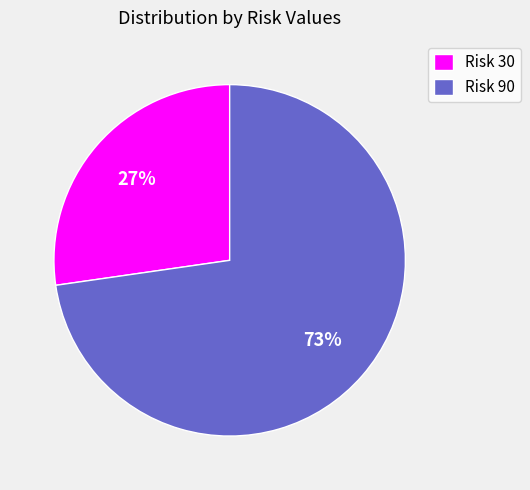

Combined, do Risk 90 and Risk 30 account for over 50%?

Yes